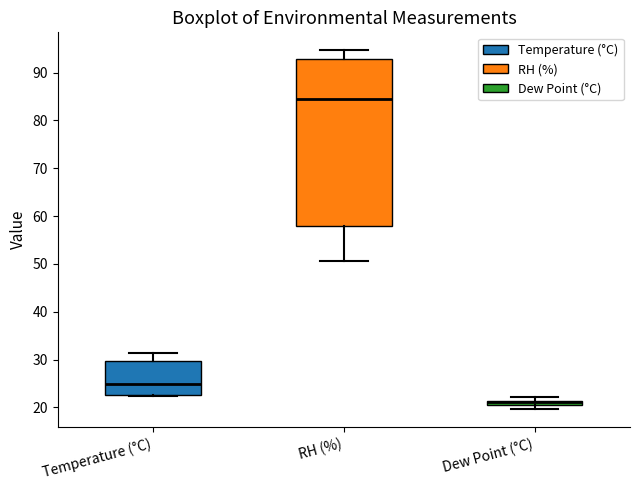

Where is the lower edge of the box for Dew Point (°C) on the y-axis? The values are not printed on the chart, so give them approximately, as read against the axis.

20